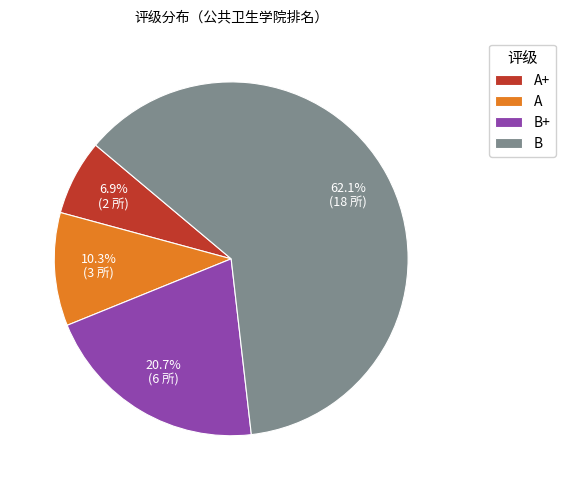

Count the number of slices in the pie.

4